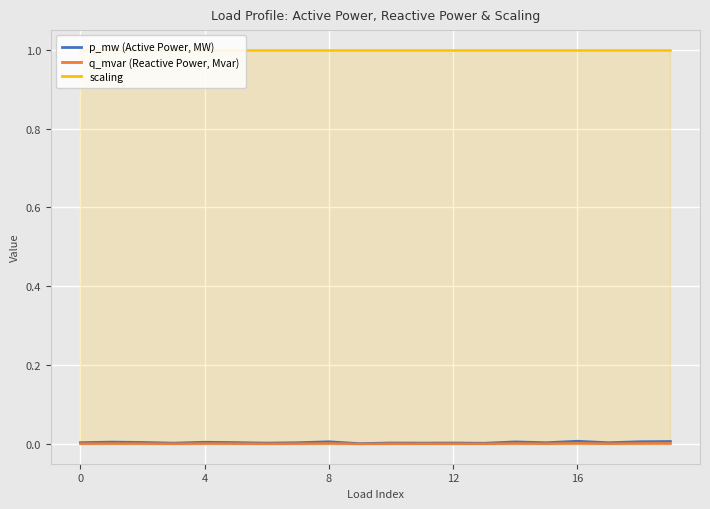

Is it true that q_mvar (Reactive Power, Mvar) equals 0.0 at 5?

True